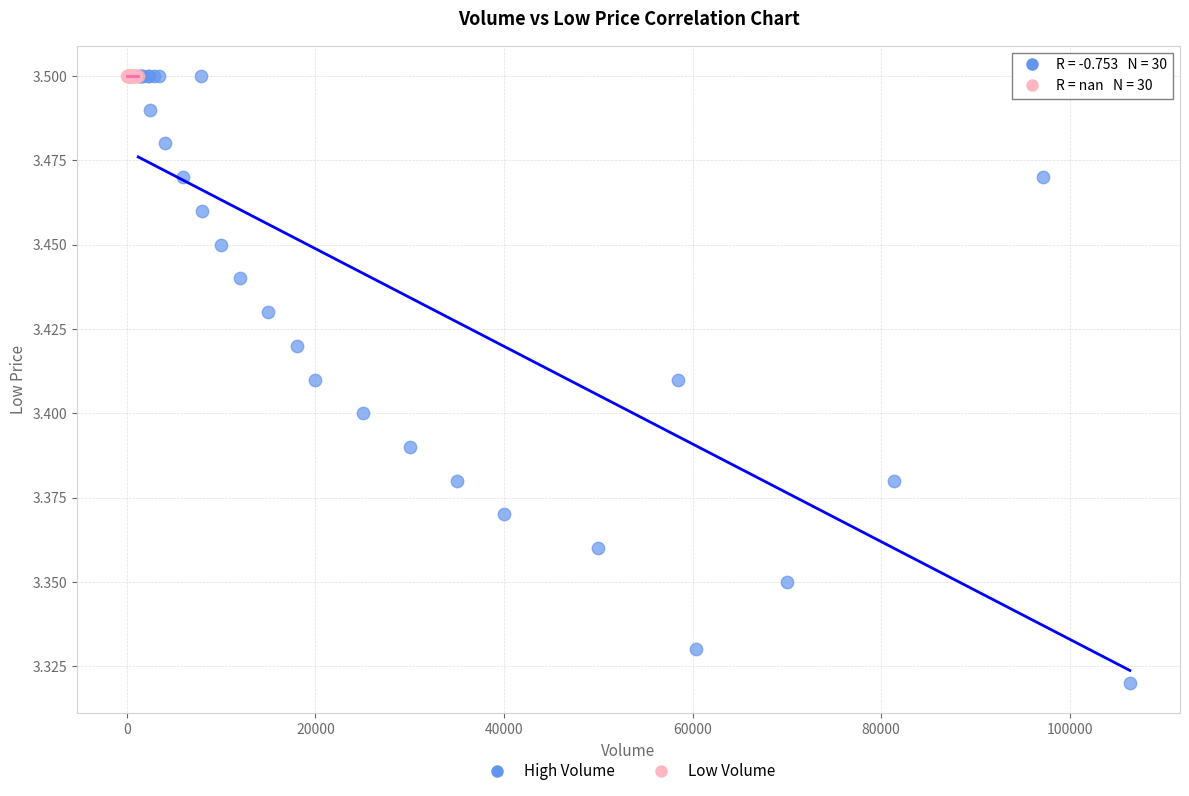

Which series contains the lowest Y value?

High Volume